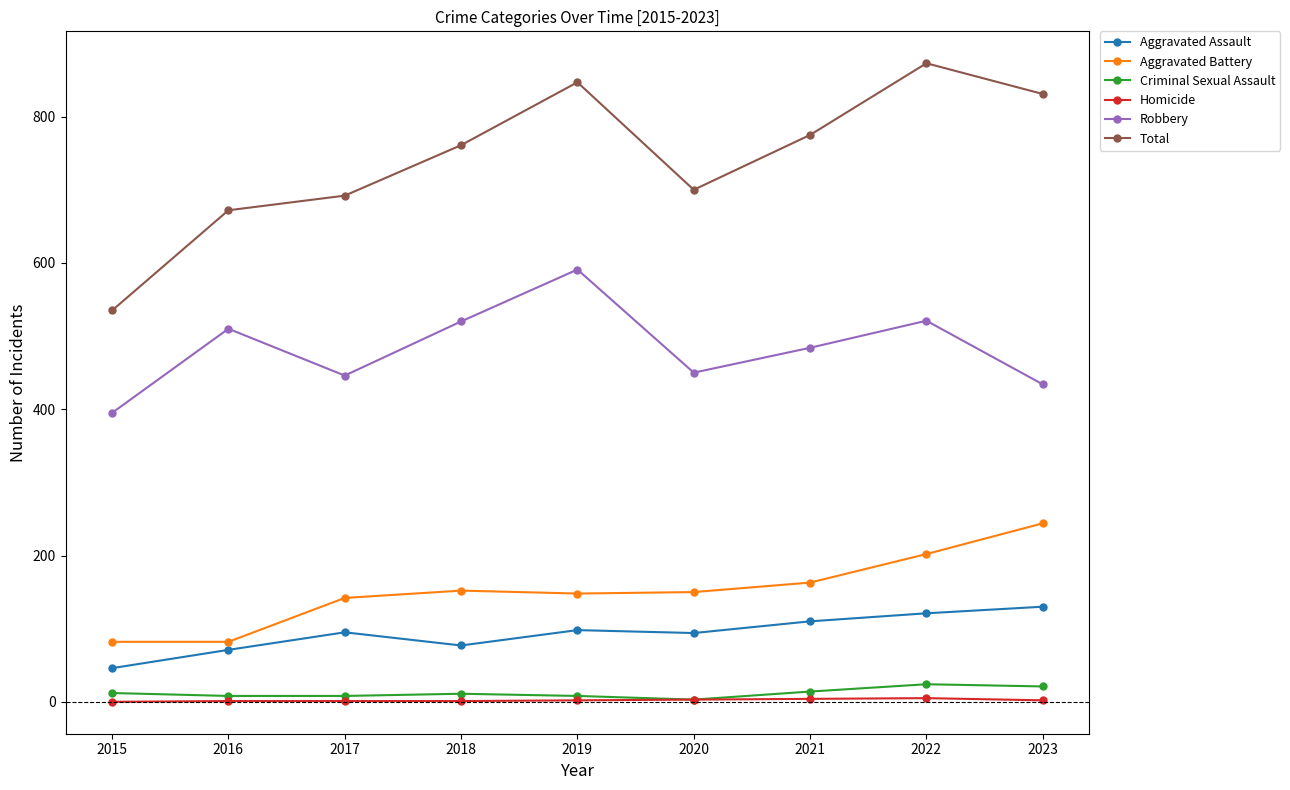

How many data points in Aggravated Assault are less than 95?

4